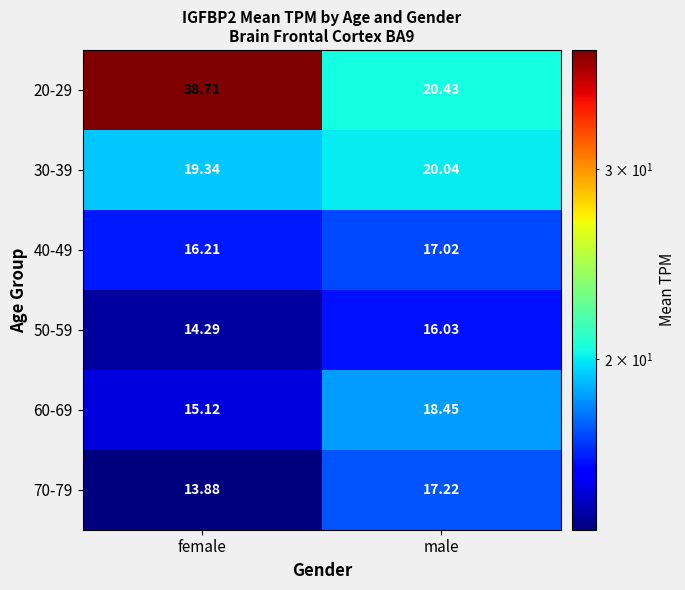

At which label does 40-49 reach its peak?

male